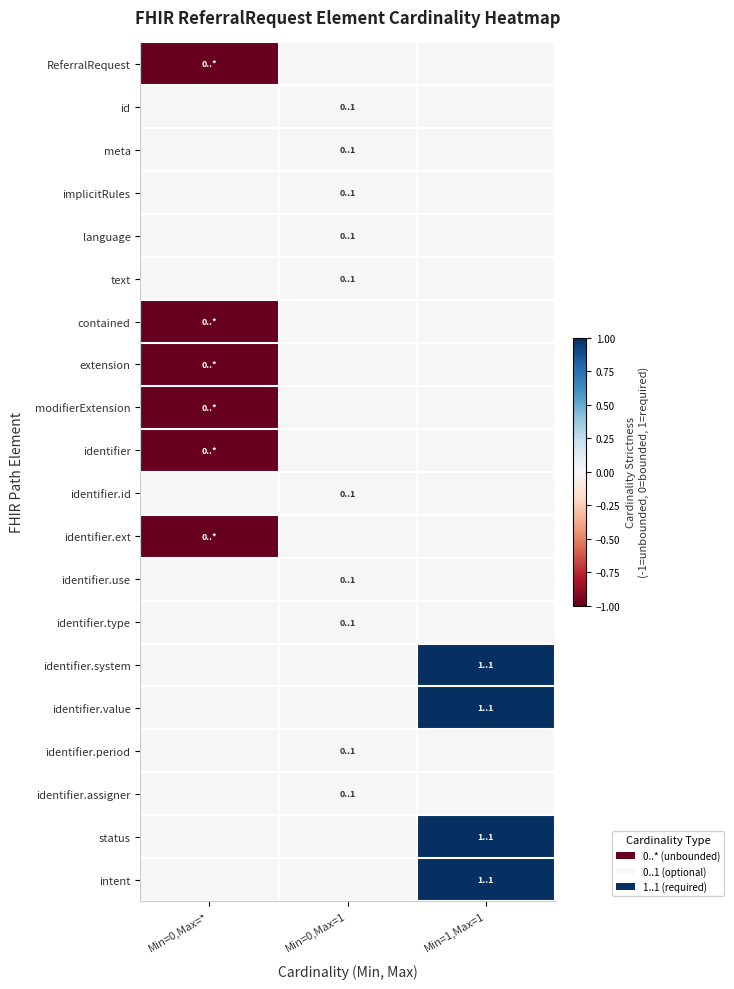

Which series changed the most between Min=0,Max=1 and Min=1,Max=1?

identifier.system